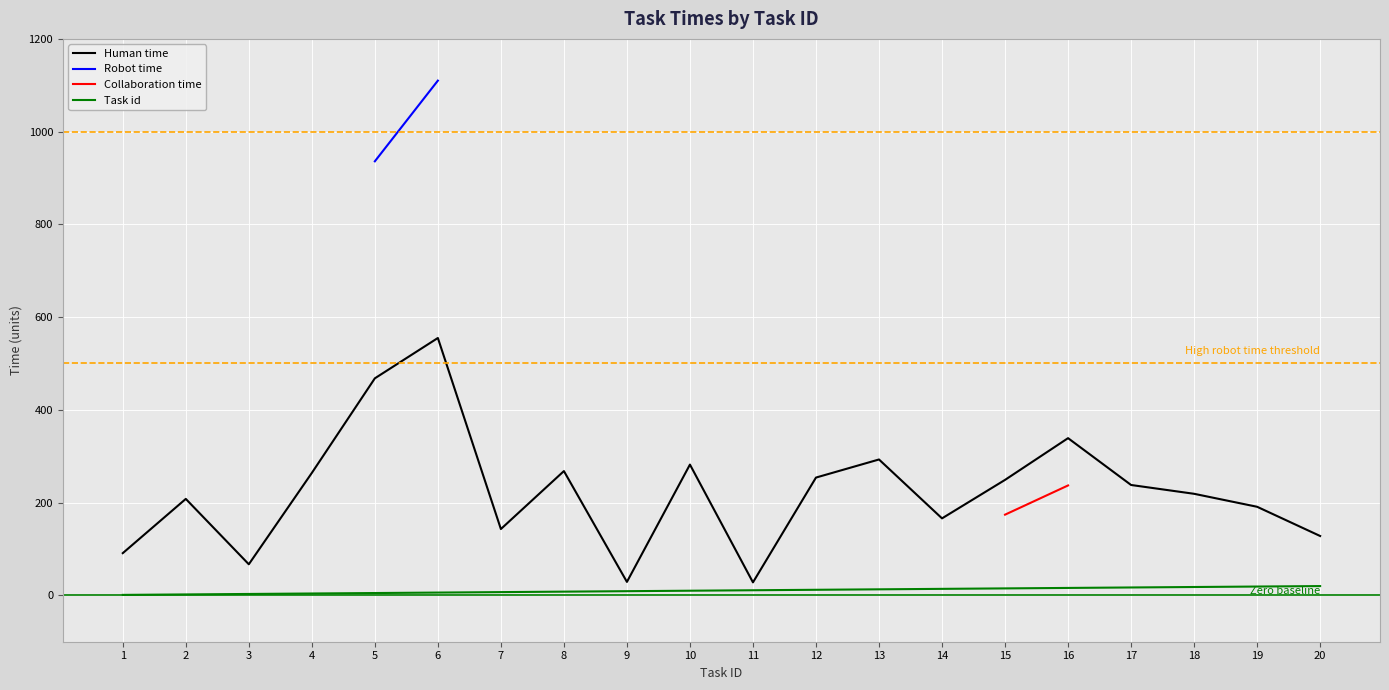

The value of Human time at 2 is 208. True or false?

True